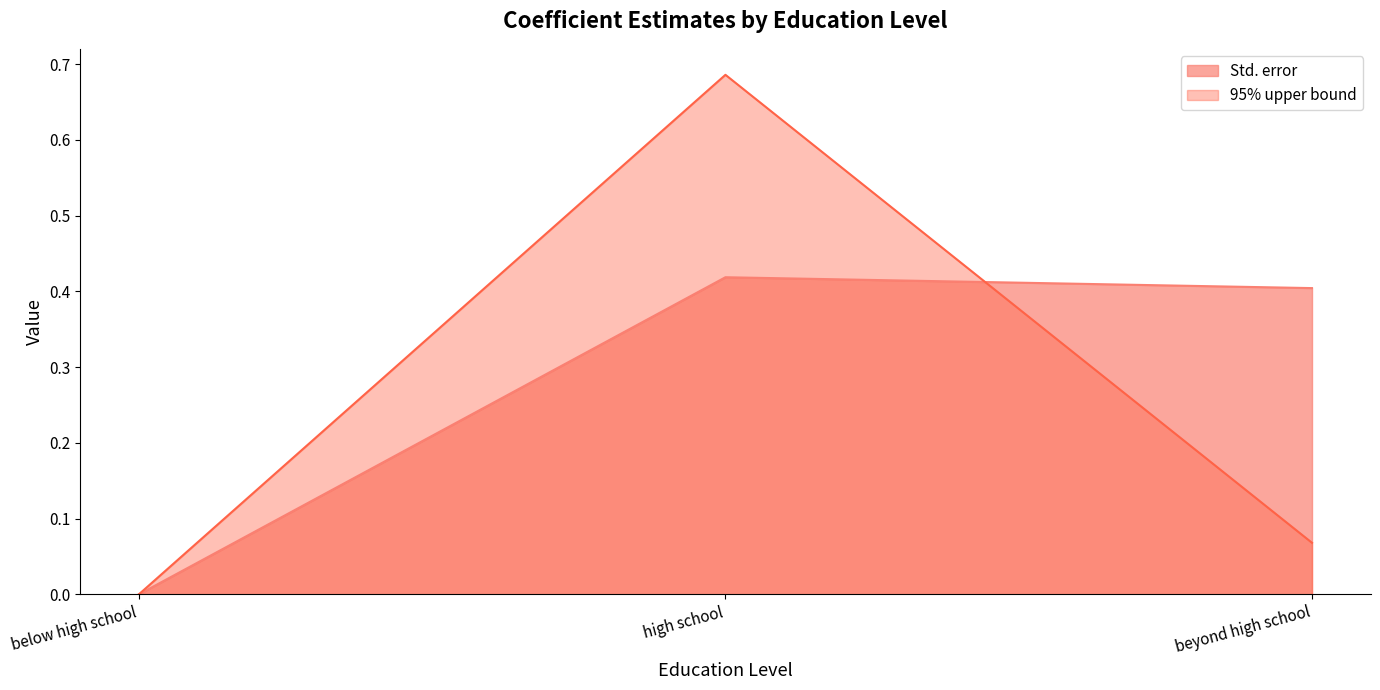

Rank the series at beyond high school from highest to lowest value.

Std. error, 95% upper bound